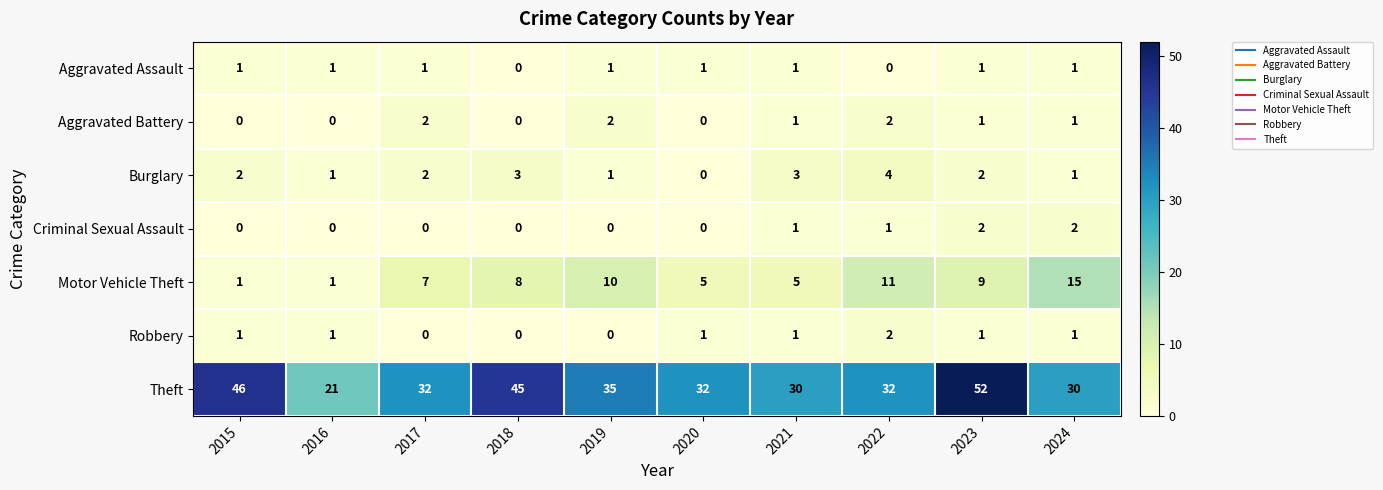

Which series has the largest range (max minus min)?

Theft